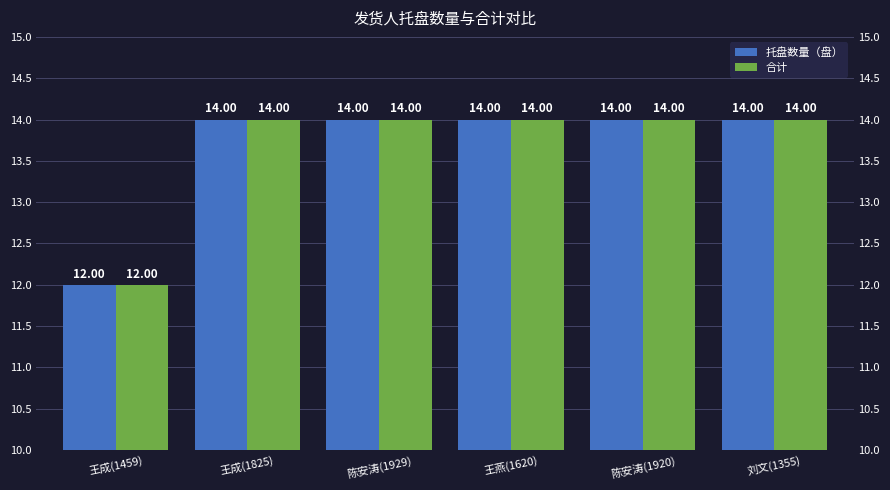

Which category has the highest value across all series?

王成(1825)